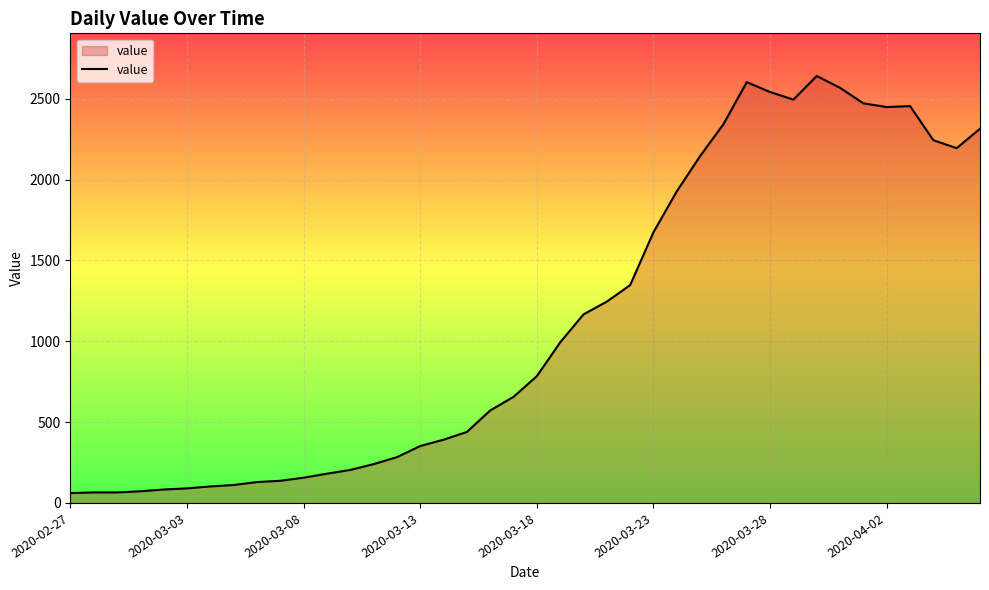

What is the maximum value shown in the chart?

2640